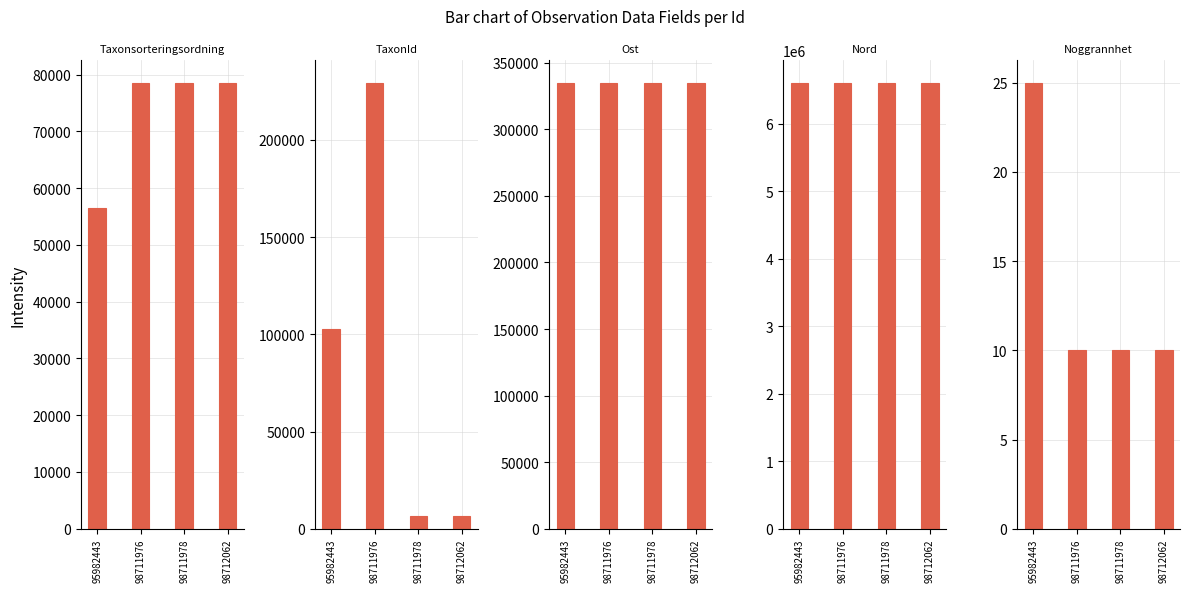

The Taxonsorteringsordning series shows 120045 at 98712062. True or false?

False